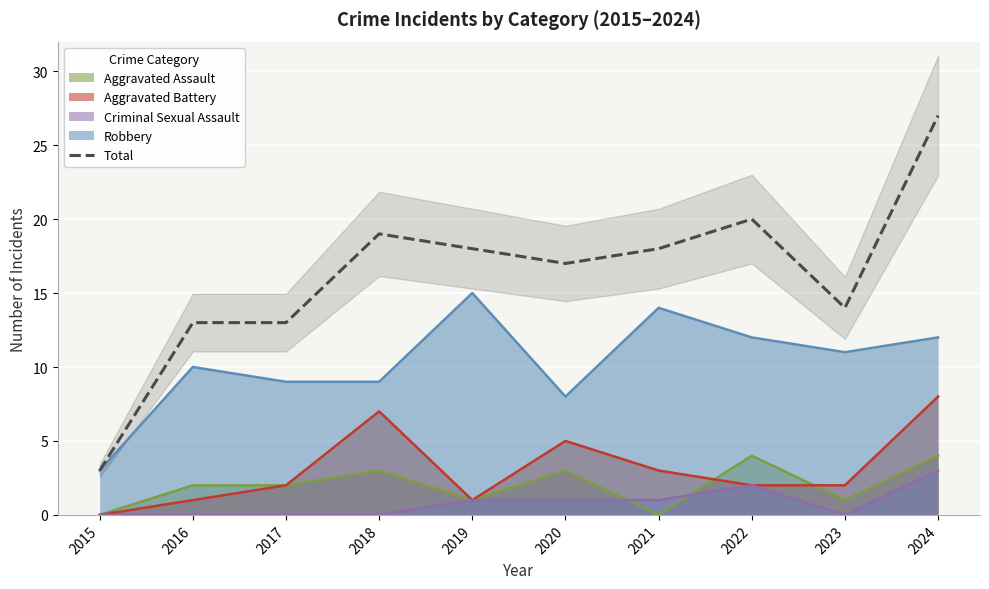

What is the maximum value shown in the chart?

27